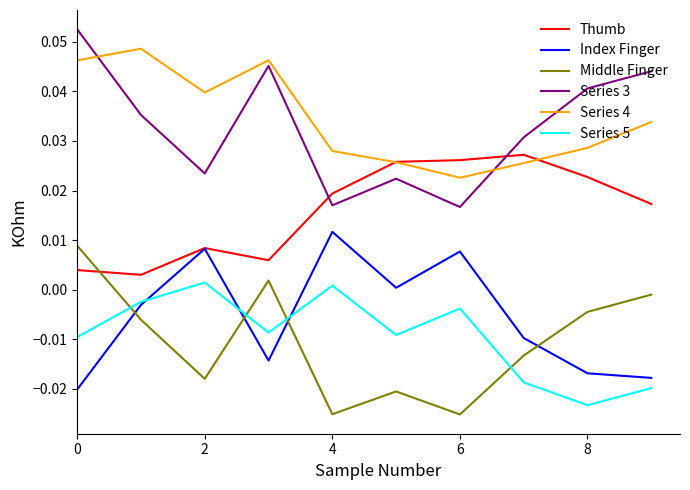

True or false: Series 5 and Series 4 cross at least once.

False